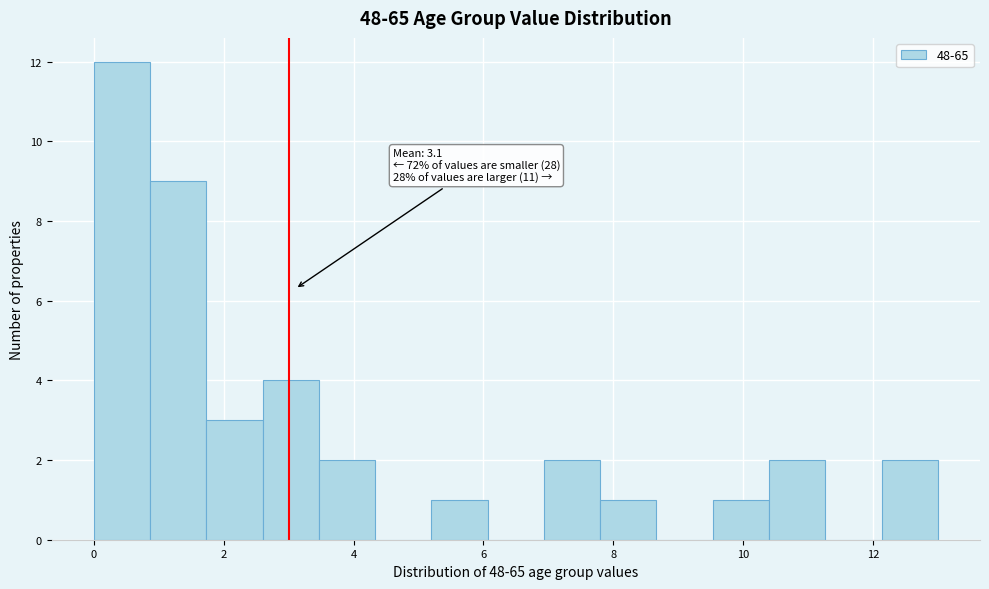

Over which range of the x-axis is the bar tallest?

0.0 to 0.8